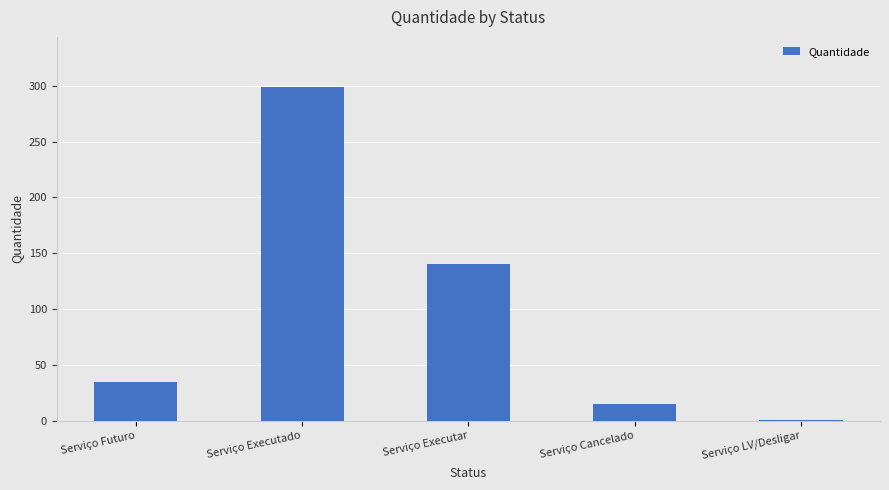

How many categories are shown in the chart?

5